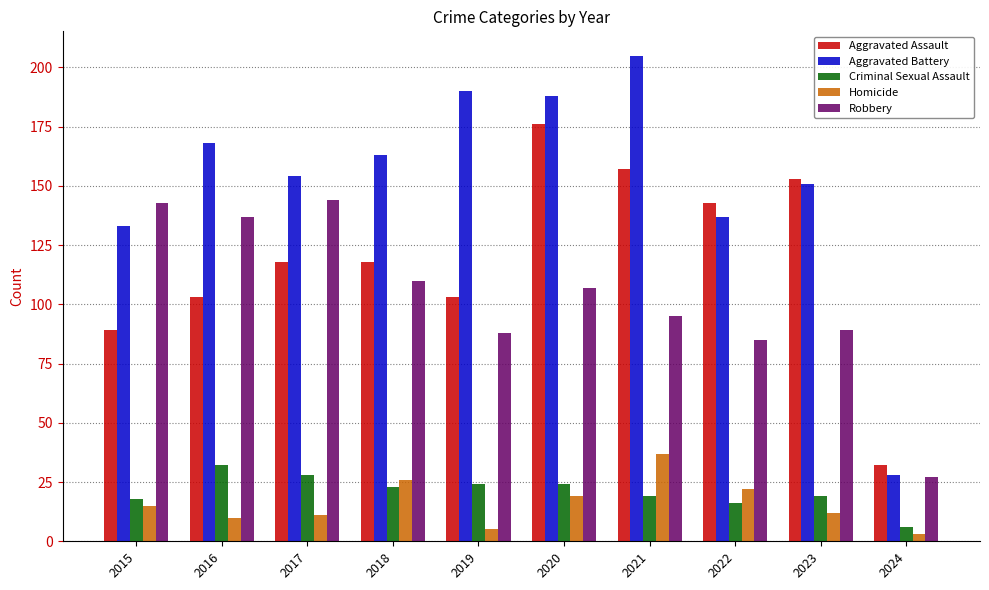

How many distinct data groups are displayed?

5